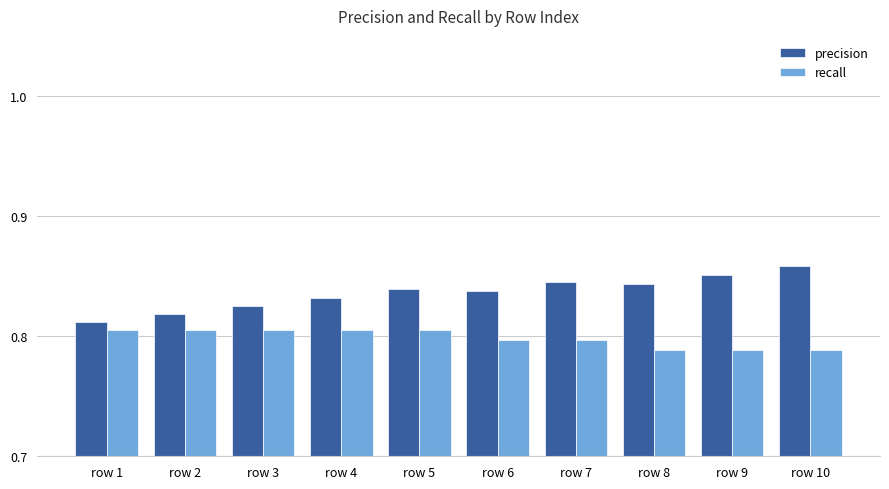

How many recall values are between 0 and 1?

10